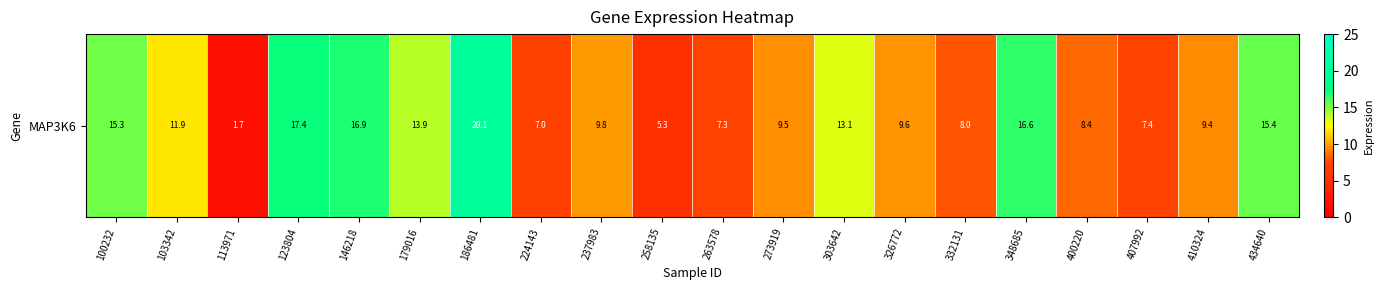

What is the ratio of the value at 400220 to the value at 237983?

0.9